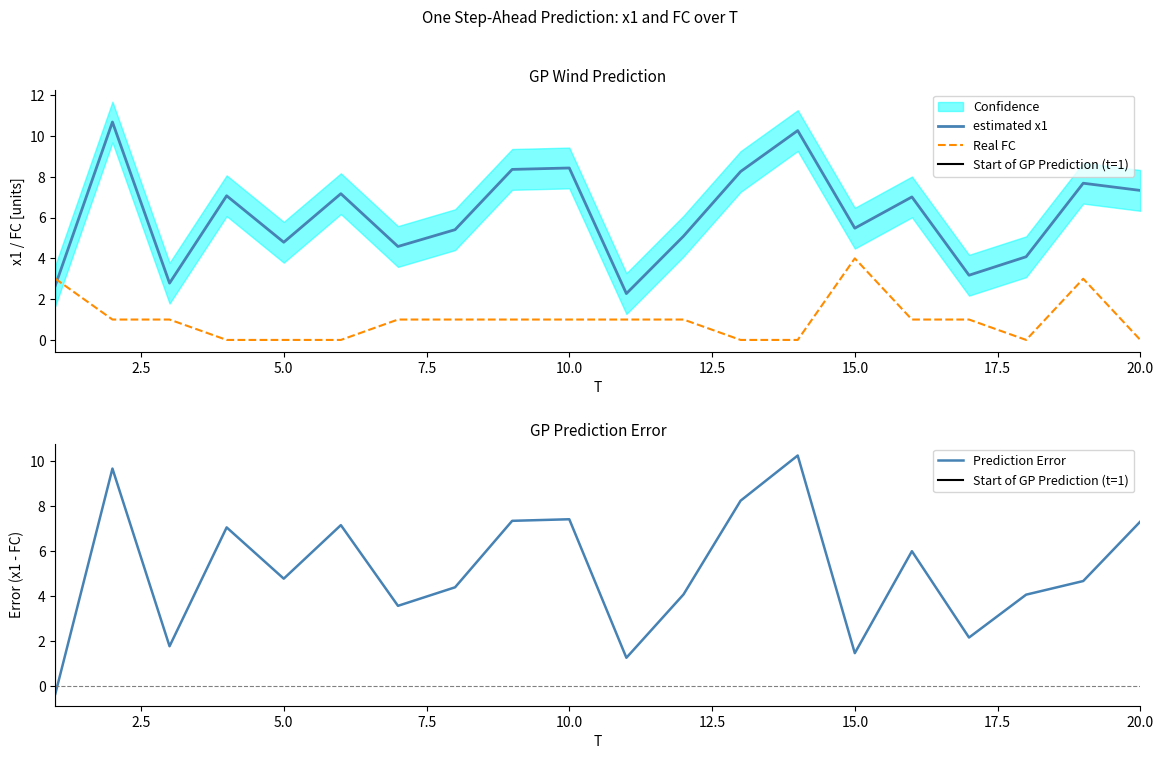

The value of estimated x1 at 20.0 is 4.1. True or false?

False